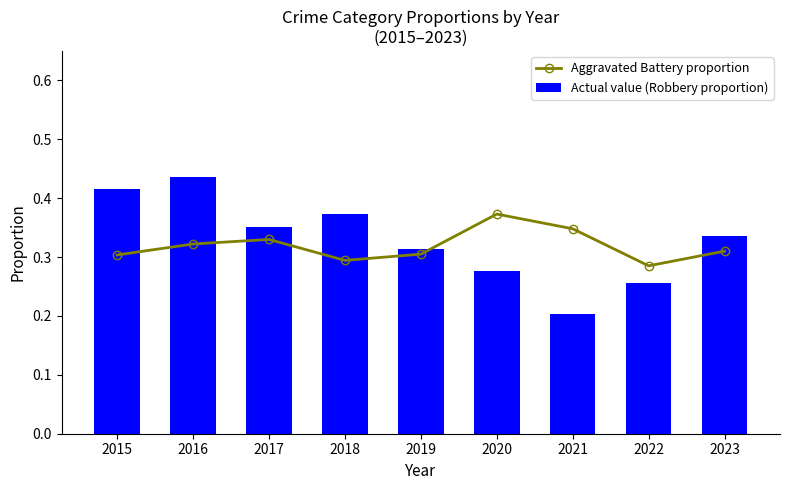

True or false: Aggravated Battery proportion has a value of 0.3 at 2017.

True